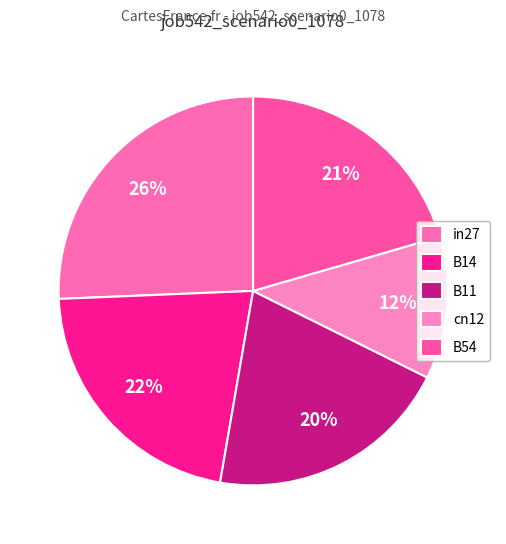

How many slices are in this pie chart?

5